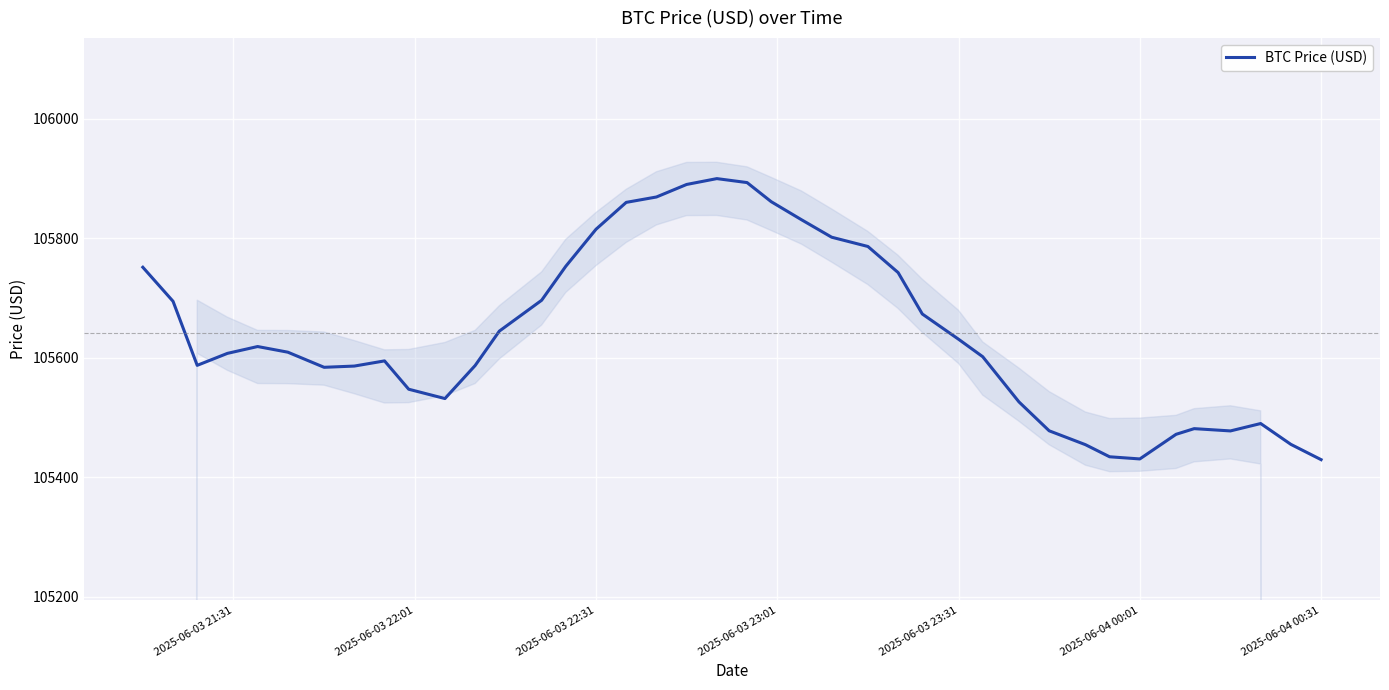

What is the value of the 29th point from the left?

105602.0